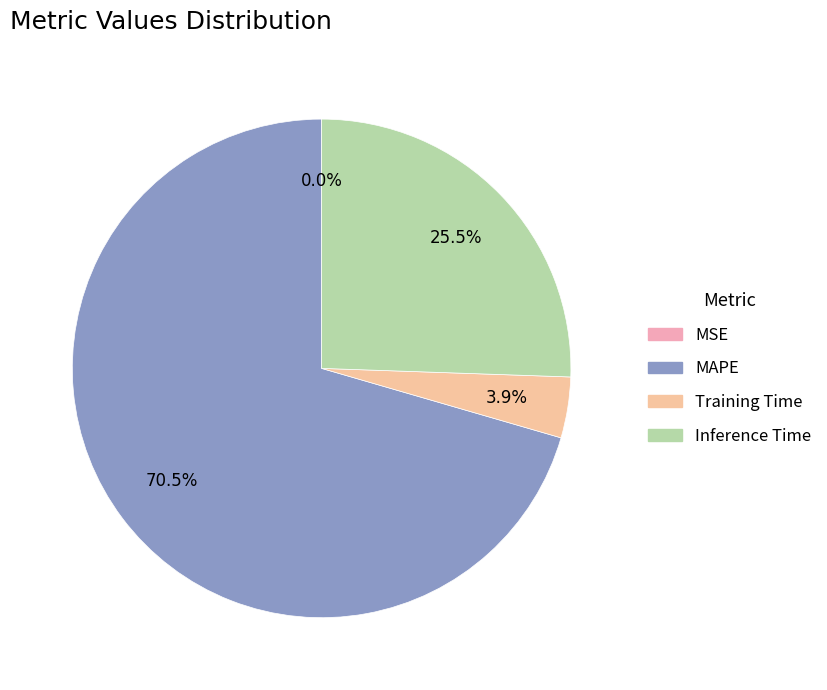

To the nearest percent, what is the combined percentage of MSE and Training Time?

4%